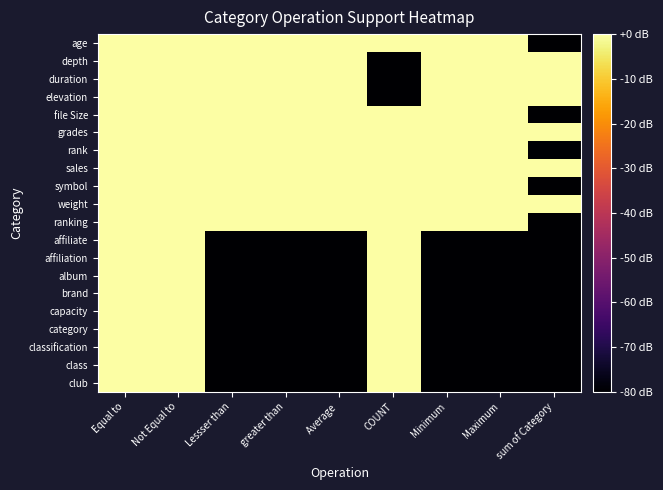

Reading right to left, list all the values displayed in this chart.

age: sum of Category=-80	Maximum=0	Minimum=0	COUNT=0	Average =0	greater than=0	Lessser than=0	Not Equal to=0	Equal to=0
depth: sum of Category=0	Maximum=0	Minimum=0	COUNT=-80	Average =0	greater than=0	Lessser than=0	Not Equal to=0	Equal to=0
duration: sum of Category=0	Maximum=0	Minimum=0	COUNT=-80	Average =0	greater than=0	Lessser than=0	Not Equal to=0	Equal to=0
elevation: sum of Category=0	Maximum=0	Minimum=0	COUNT=-80	Average =0	greater than=0	Lessser than=0	Not Equal to=0	Equal to=0
file Size: sum of Category=-80	Maximum=0	Minimum=0	COUNT=0	Average =0	greater than=0	Lessser than=0	Not Equal to=0	Equal to=0
grades: sum of Category=0	Maximum=0	Minimum=0	COUNT=0	Average =0	greater than=0	Lessser than=0	Not Equal to=0	Equal to=0
rank: sum of Category=-80	Maximum=0	Minimum=0	COUNT=0	Average =0	greater than=0	Lessser than=0	Not Equal to=0	Equal to=0
sales: sum of Category=0	Maximum=0	Minimum=0	COUNT=0	Average =0	greater than=0	Lessser than=0	Not Equal to=0	Equal to=0
symbol: sum of Category=-80	Maximum=0	Minimum=0	COUNT=0	Average =0	greater than=0	Lessser than=0	Not Equal to=0	Equal to=0
weight: sum of Category=0	Maximum=0	Minimum=0	COUNT=0	Average =0	greater than=0	Lessser than=0	Not Equal to=0	Equal to=0
ranking: sum of Category=-80	Maximum=0	Minimum=0	COUNT=0	Average =0	greater than=0	Lessser than=0	Not Equal to=0	Equal to=0
affiliate: sum of Category=-80	Maximum=-80	Minimum=-80	COUNT=0	Average =-80	greater than=-80	Lessser than=-80	Not Equal to=0	Equal to=0
affiliation: sum of Category=-80	Maximum=-80	Minimum=-80	COUNT=0	Average =-80	greater than=-80	Lessser than=-80	Not Equal to=0	Equal to=0
album: sum of Category=-80	Maximum=-80	Minimum=-80	COUNT=0	Average =-80	greater than=-80	Lessser than=-80	Not Equal to=0	Equal to=0
brand: sum of Category=-80	Maximum=-80	Minimum=-80	COUNT=0	Average =-80	greater than=-80	Lessser than=-80	Not Equal to=0	Equal to=0
capacity: sum of Category=-80	Maximum=-80	Minimum=-80	COUNT=0	Average =-80	greater than=-80	Lessser than=-80	Not Equal to=0	Equal to=0
category: sum of Category=-80	Maximum=-80	Minimum=-80	COUNT=0	Average =-80	greater than=-80	Lessser than=-80	Not Equal to=0	Equal to=0
classification: sum of Category=-80	Maximum=-80	Minimum=-80	COUNT=0	Average =-80	greater than=-80	Lessser than=-80	Not Equal to=0	Equal to=0
class: sum of Category=-80	Maximum=-80	Minimum=-80	COUNT=0	Average =-80	greater than=-80	Lessser than=-80	Not Equal to=0	Equal to=0
club: sum of Category=-80	Maximum=-80	Minimum=-80	COUNT=0	Average =-80	greater than=-80	Lessser than=-80	Not Equal to=0	Equal to=0